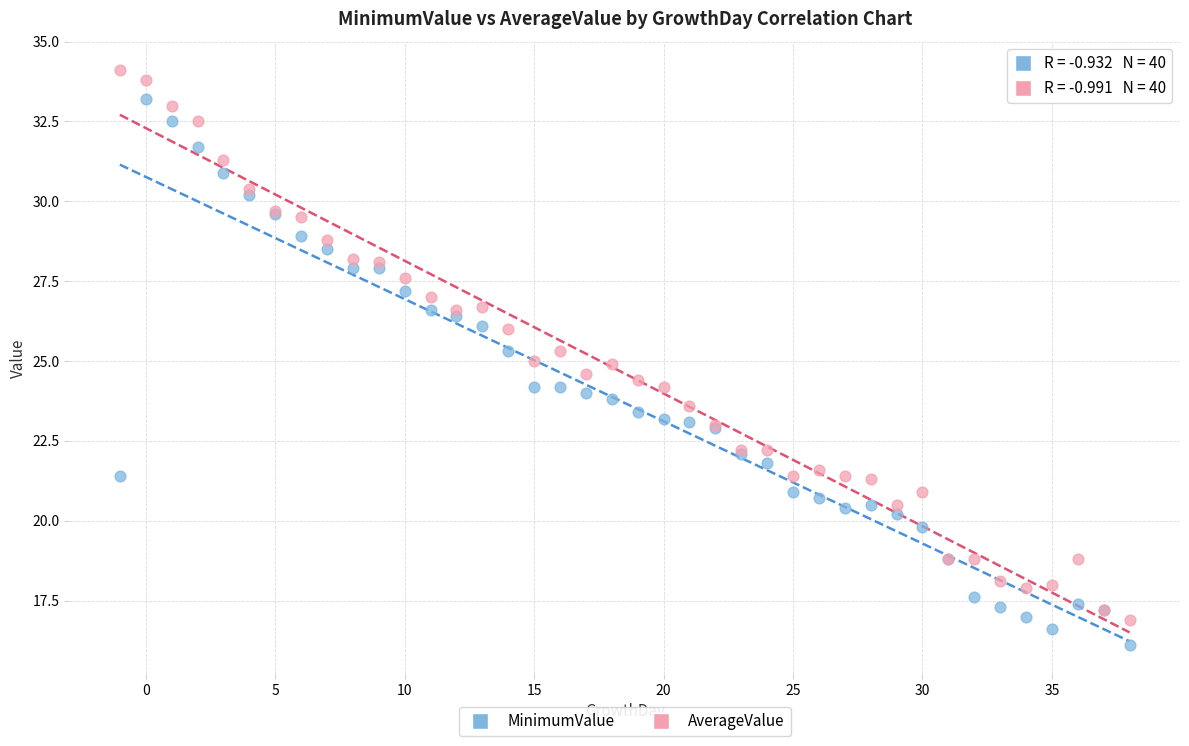

Which series reaches the maximum Y coordinate?

AverageValue